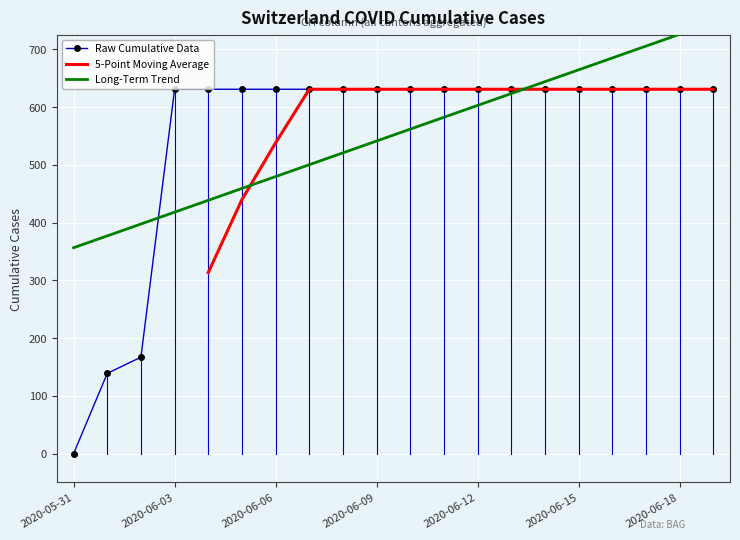

Reading left to right, transcribe all the data shown in this chart.

0	139	167	631	631	631	631	631	631	631	631	631	631	631	631	631	631	631	631	631